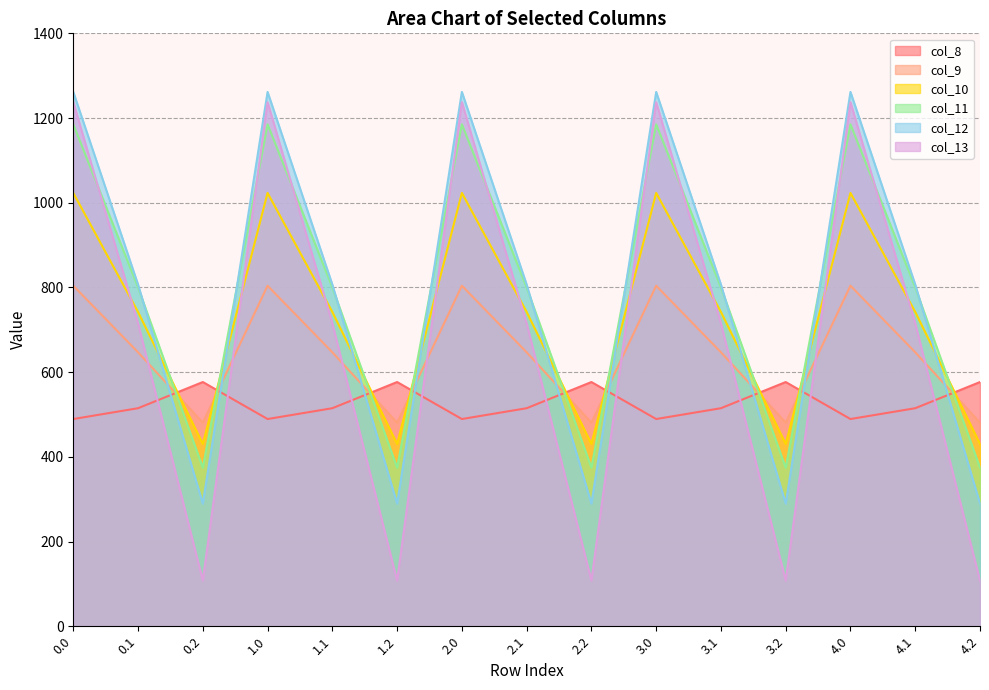

Reading left to right, what are all the values shown in this chart?

col_8: 489.3	514.8	576.6	489.3	514.8	576.6	489.3	514.8	576.6	489.3	514.8	576.6	489.3	514.8	576.6
col_9: 804.0	646.9	480.7	804.0	646.9	480.7	804.0	646.9	480.7	804.0	646.9	480.7	804.0	646.9	480.7
col_10: 1023.2	742.1	430.5	1023.2	742.1	430.5	1023.2	742.1	430.5	1023.2	742.1	430.5	1023.2	742.1	430.5
col_11: 1185.2	800.2	374.4	1185.2	800.2	374.4	1185.2	800.2	374.4	1185.2	800.2	374.4	1185.2	800.2	374.4
col_12: 1261.6	806.9	289.5	1261.6	806.9	289.5	1261.6	806.9	289.5	1261.6	806.9	289.5	1261.6	806.9	289.5
col_13: 1237.4	715.3	107.8	1237.4	715.3	107.8	1237.4	715.3	107.8	1237.4	715.3	107.8	1237.4	715.3	107.8